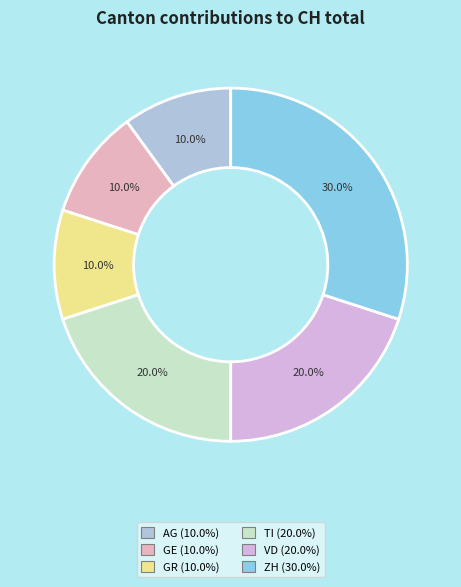

How many segments does this pie chart have?

6